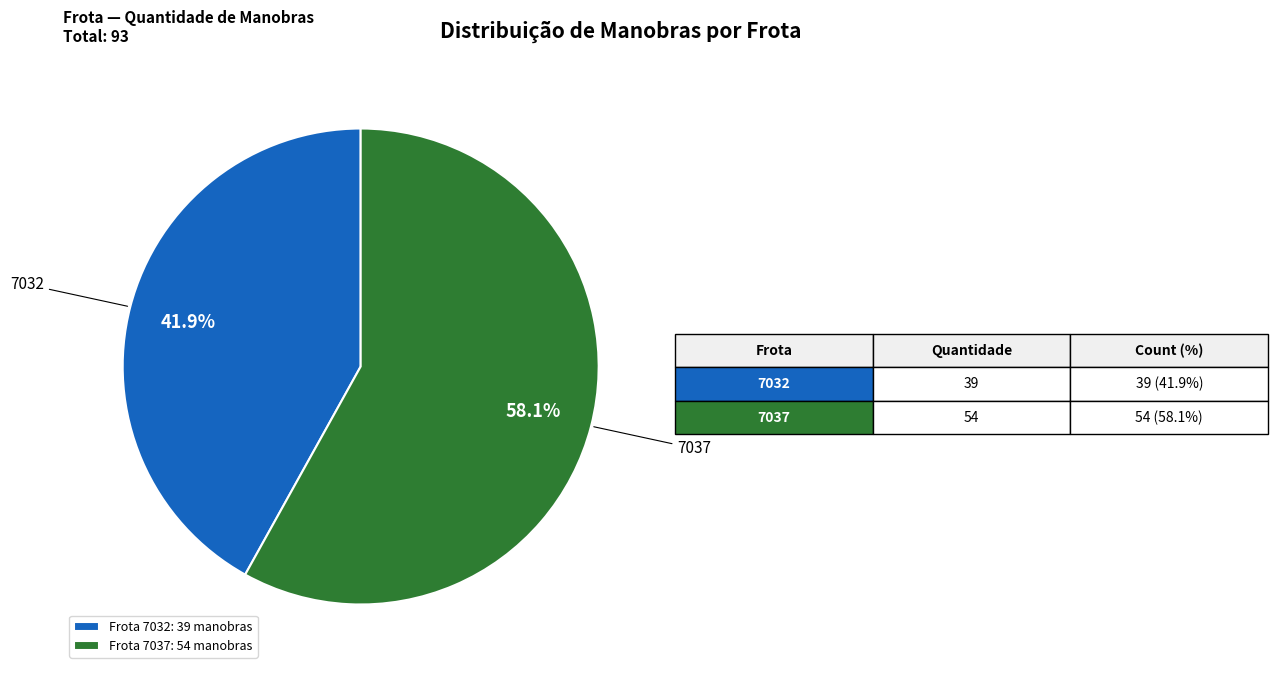

Is there any slice that represents more than half of the pie?

Yes